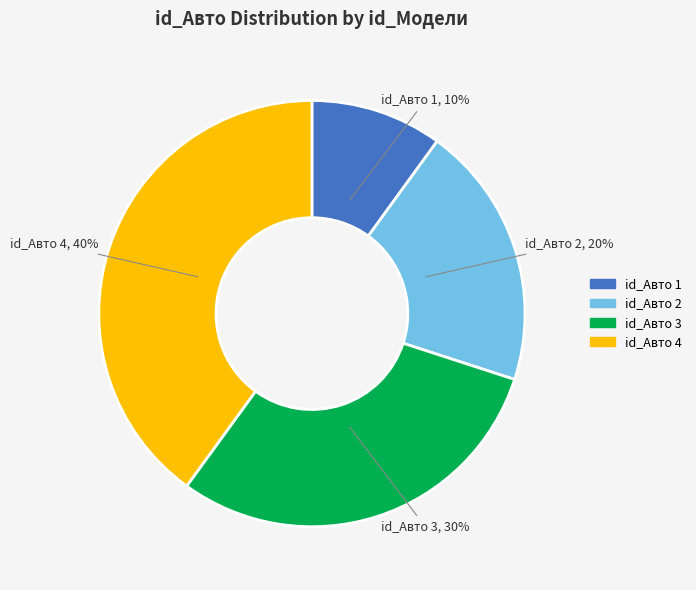

To the nearest percent, what is the difference between the largest and smallest slice percentages?

30%